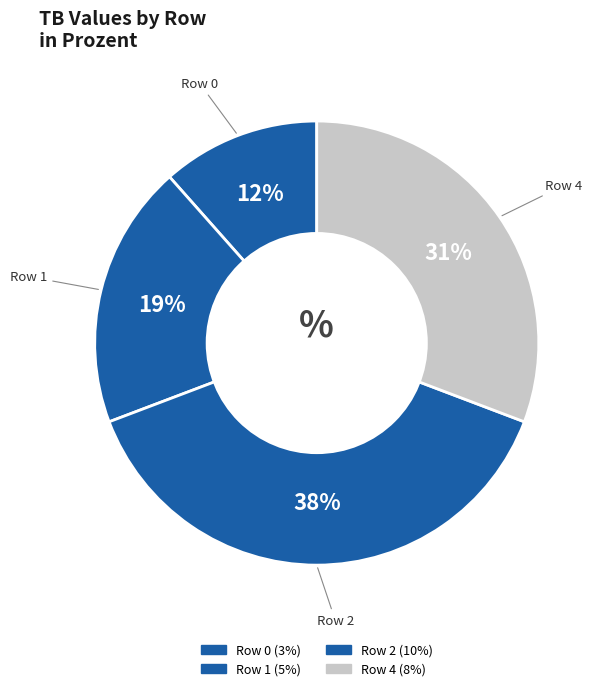

Which slice is the largest?

Row 2